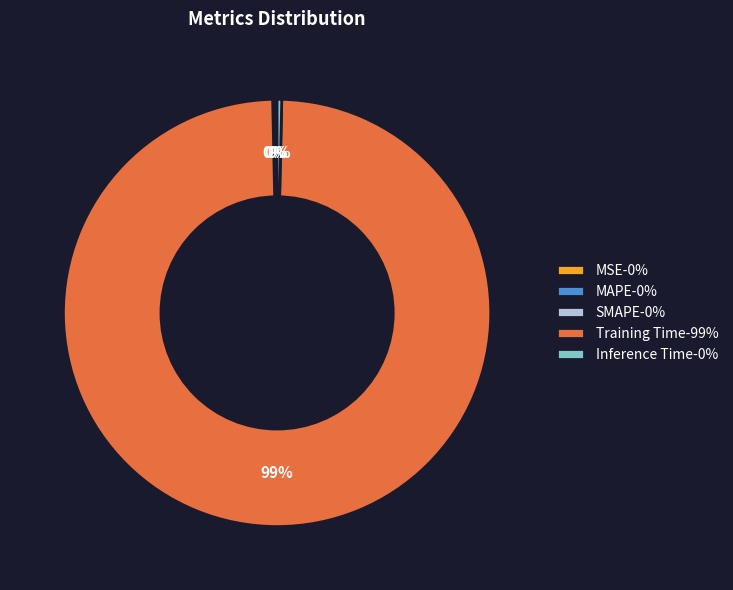

To the nearest percent, what is the average slice percentage?

20%